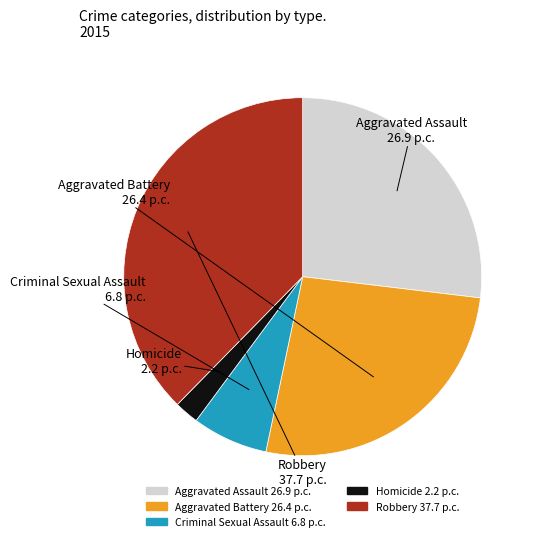

Which category has the smallest portion of the pie?

Homicide